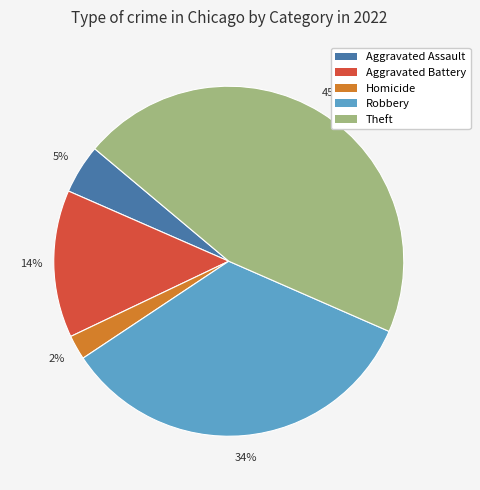

Is it true that Robbery is 45% of the pie?

False